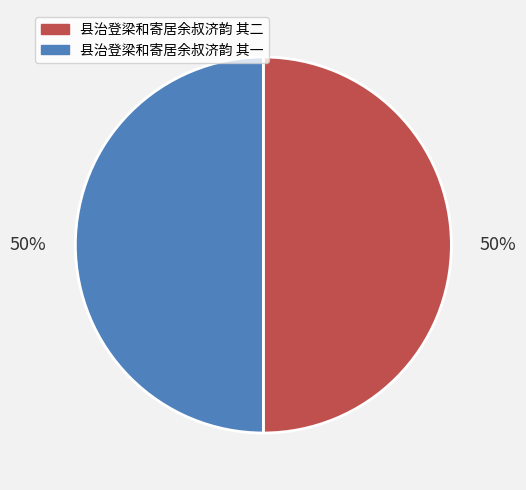

To the nearest percent, what is the average slice percentage?

50%